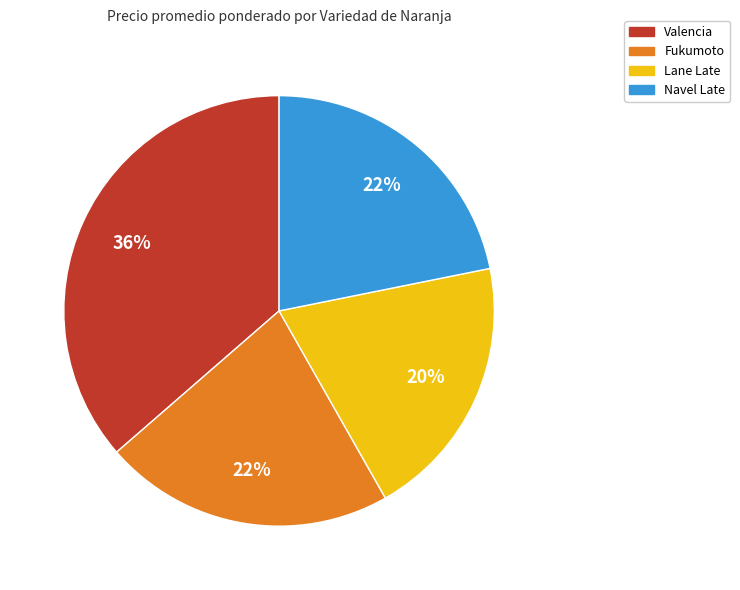

What percentage is the Navel Late slice, to the nearest percent?

22%